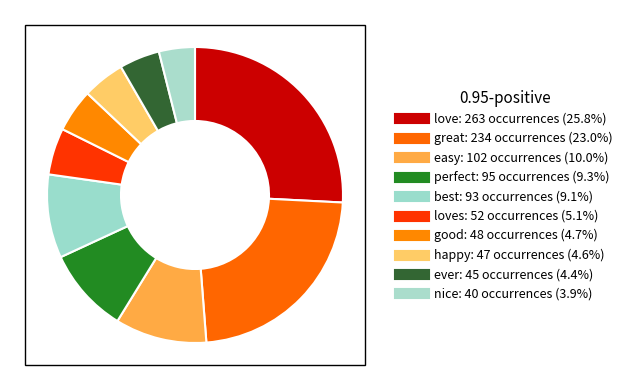

How many segments does this pie chart have?

10